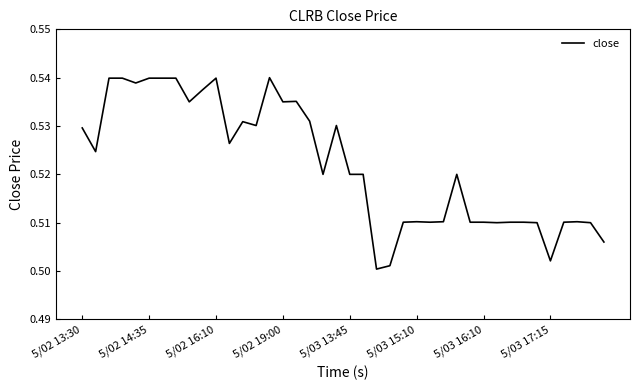

Between 5/03 17:15 and 5/03 16:10, which is larger?

5/03 16:10